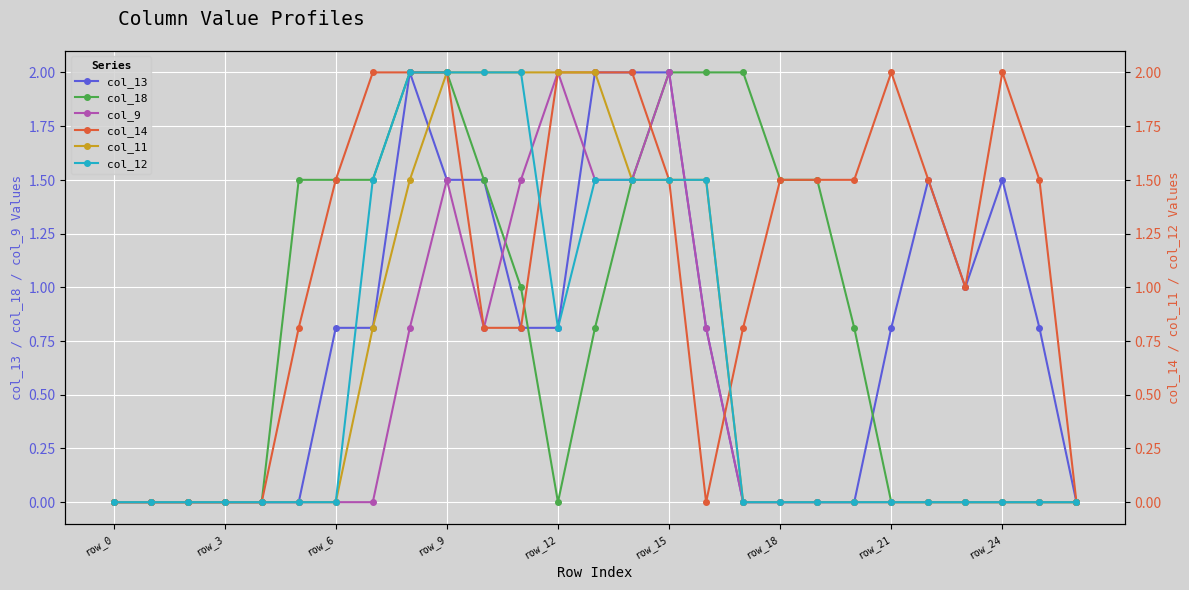

At which label is col_13 closest to 1?

23